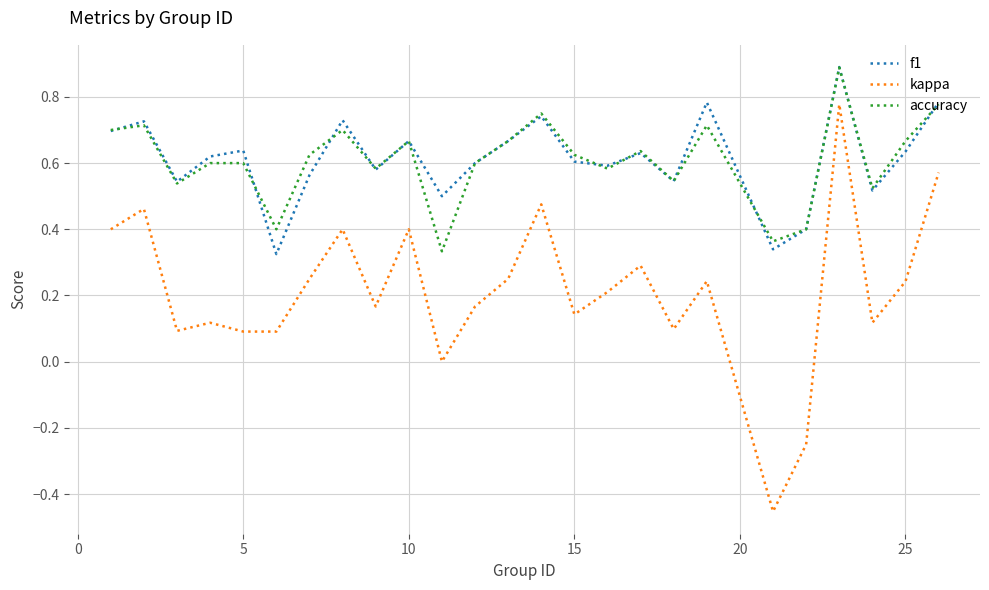

True or false: f1 and kappa cross at least once.

False